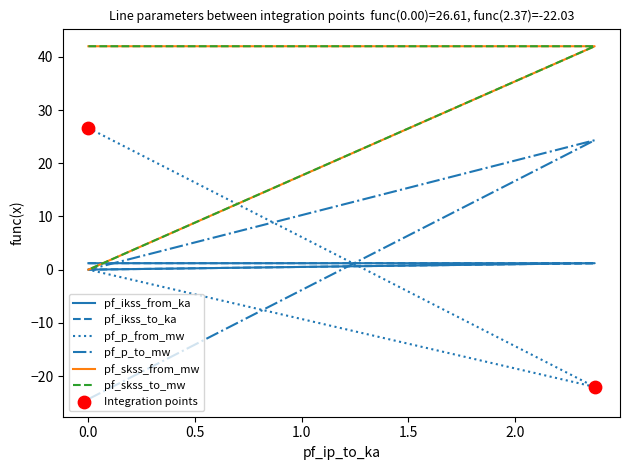

Which series has the largest total across all categories?

pf_skss_from_mw